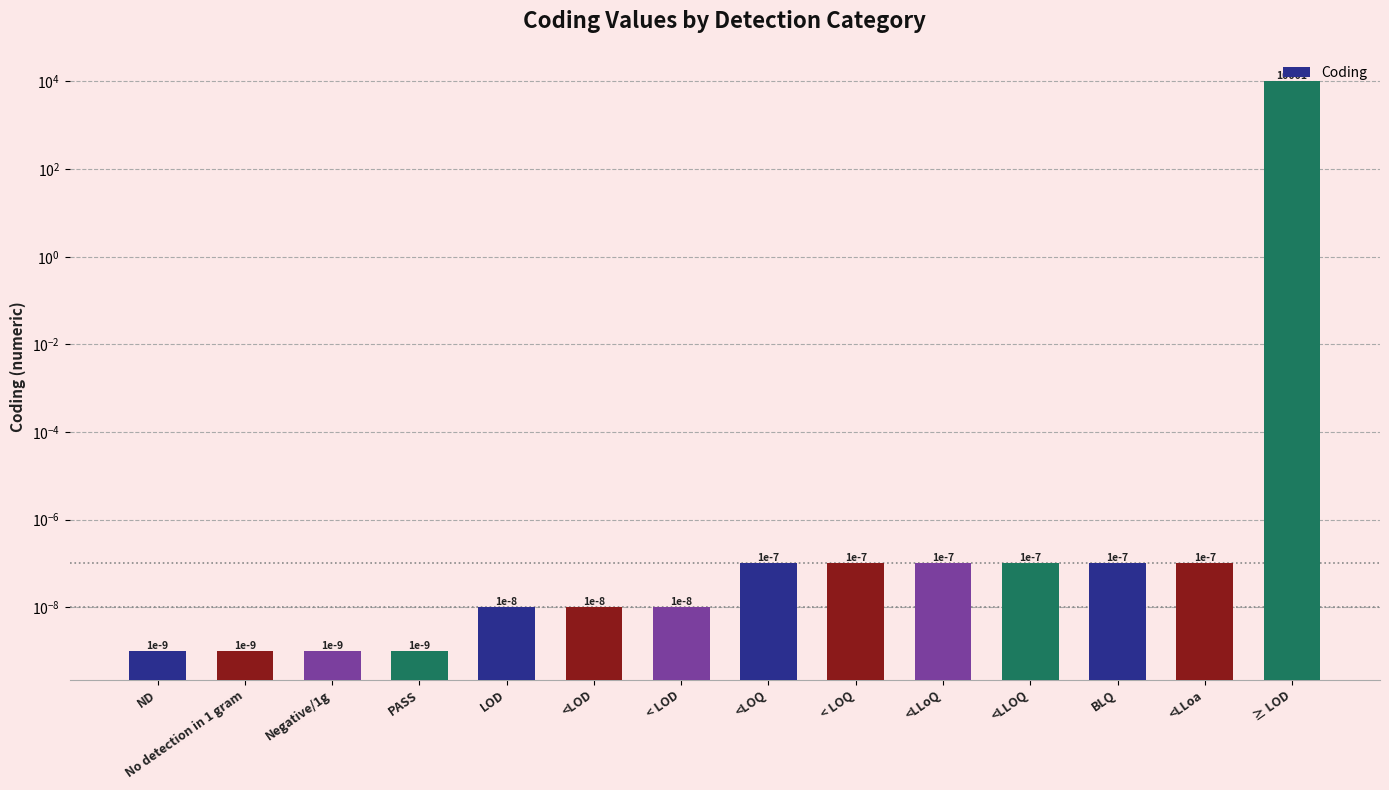

What is the label of the 2nd bar from the right?

<LLoa